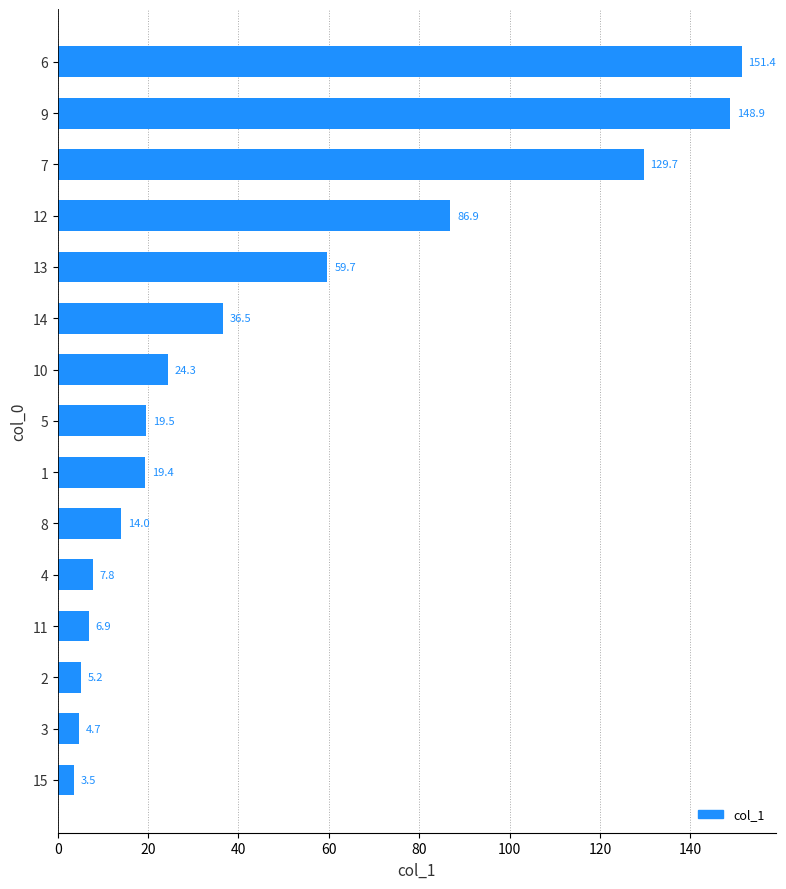

What is the greatest value displayed?

151.4